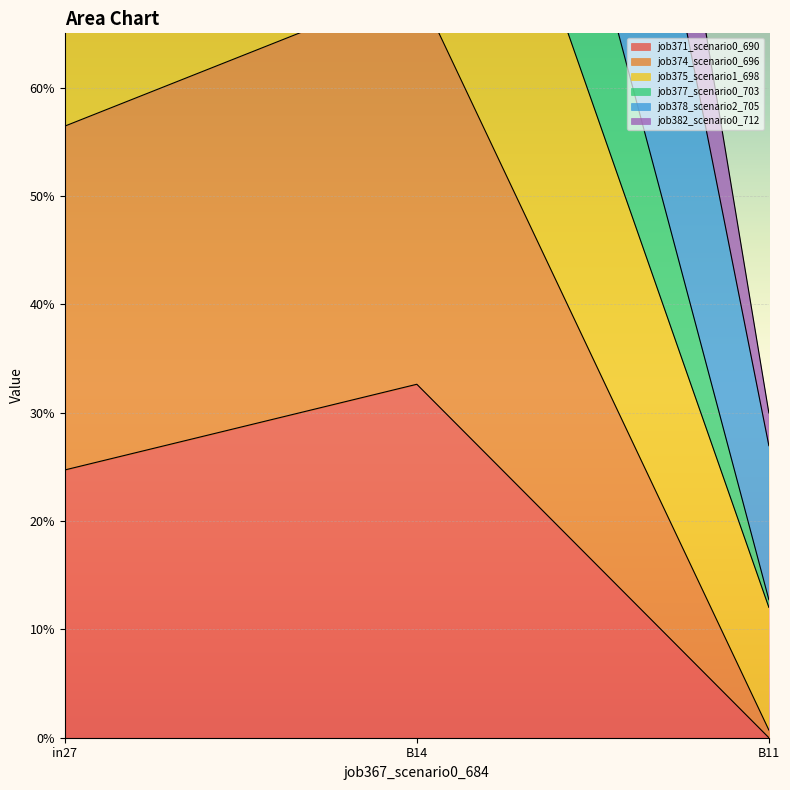

Is the value of job377_scenario0_703 at B14 greater than the value of job374_scenario0_696 at B14?

No